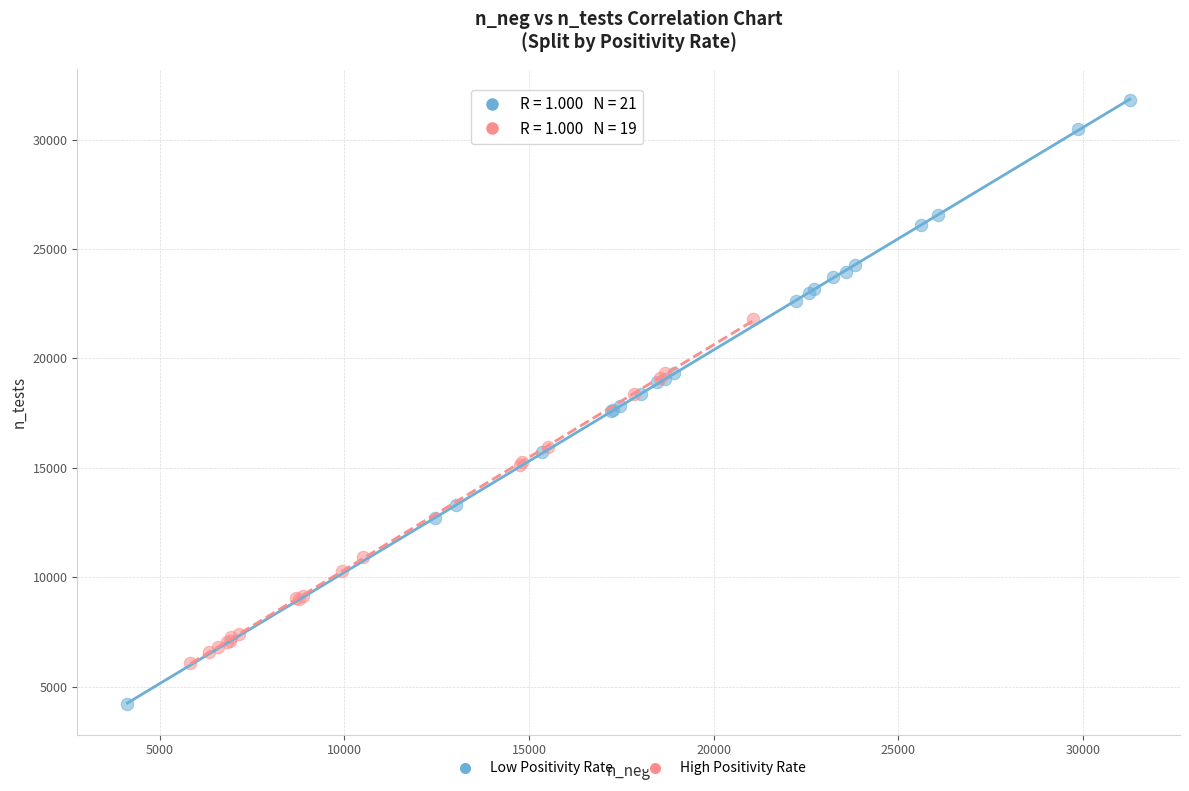

Which series contains the lowest Y value?

Low Positivity Rate